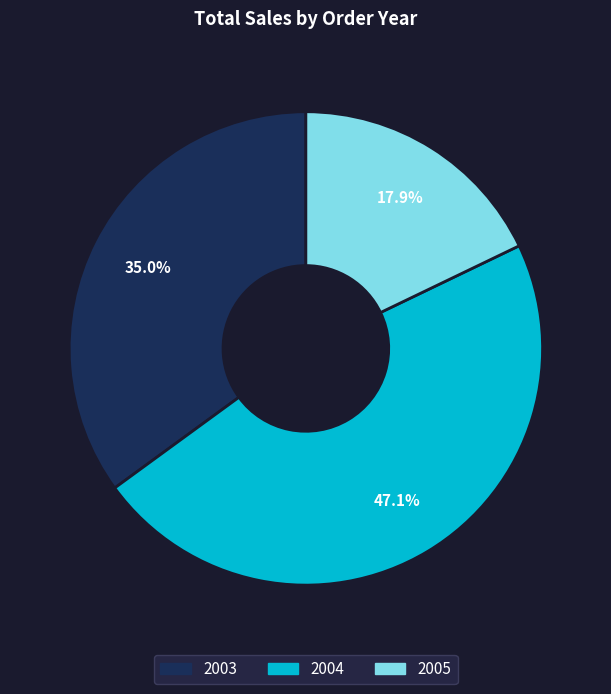

How many segments does this pie chart have?

3